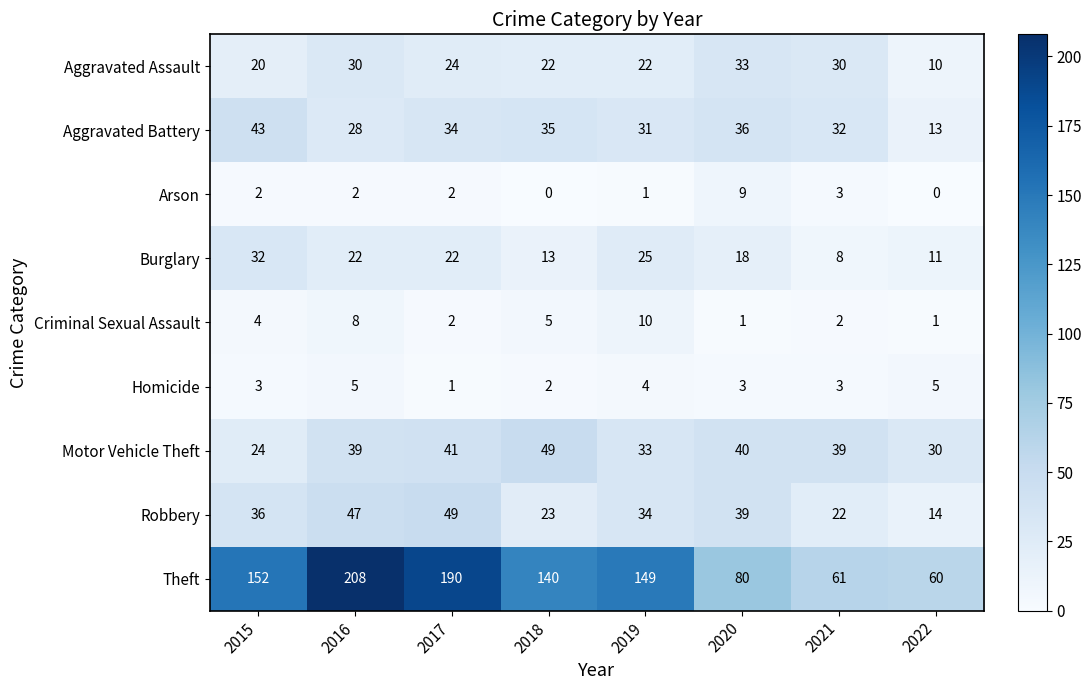

Where is Aggravated Battery nearest to the value 28?

2016